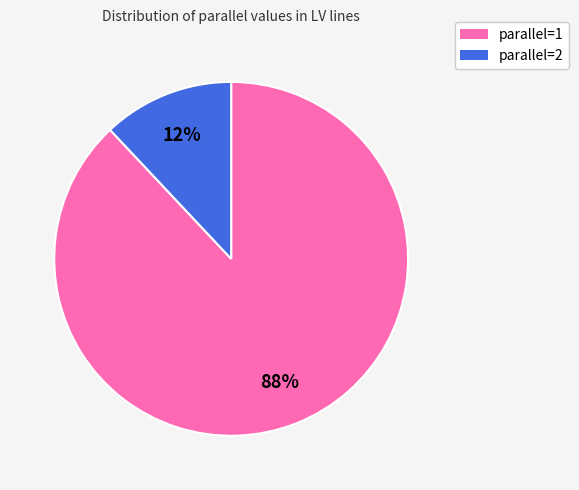

The parallel=1 slice represents 95% of the pie. True or false?

False